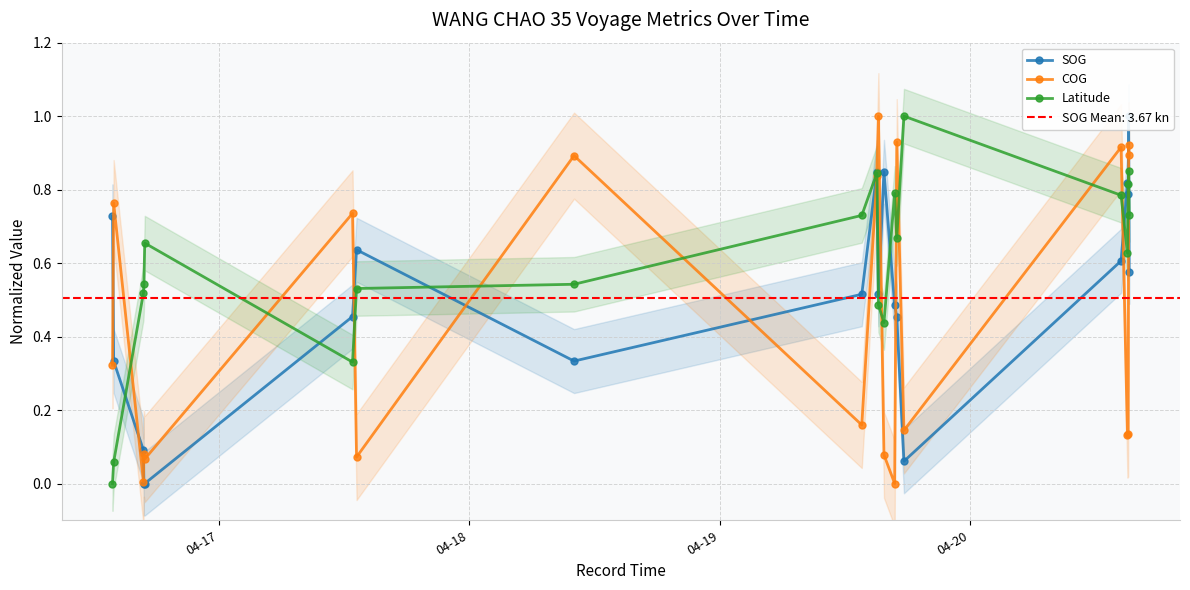

At how many categories does at least one series exceed 0?

20